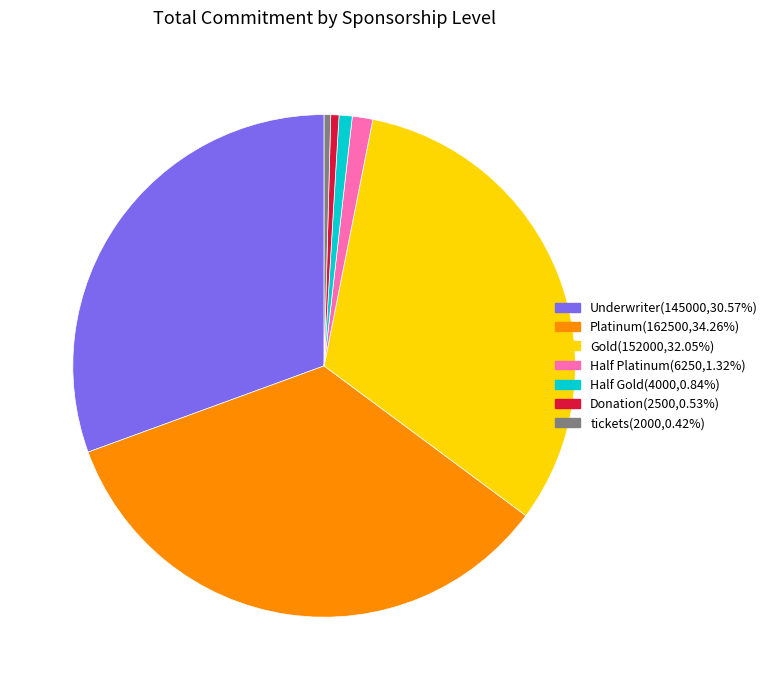

How many slices are in this pie chart?

7